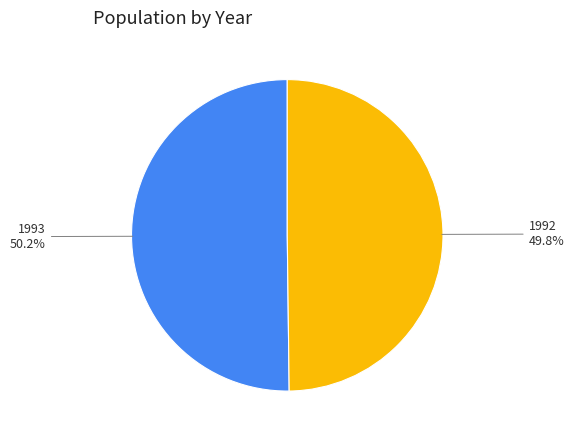

To the nearest percent, what percentage of the pie is 1993?

50%